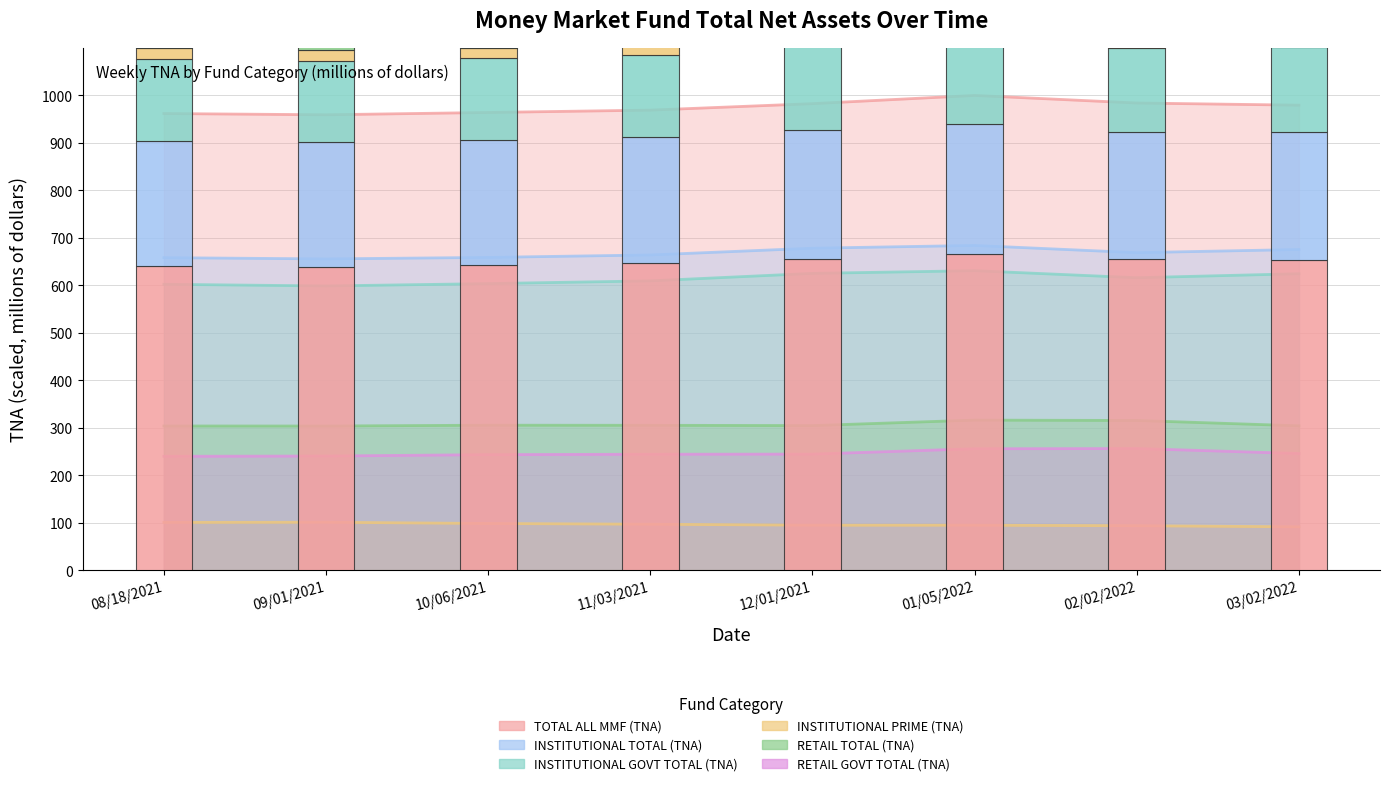

Between 01/05/2022 and 03/02/2022, which series saw the biggest shift?

TOTAL ALL MMF (TNA)